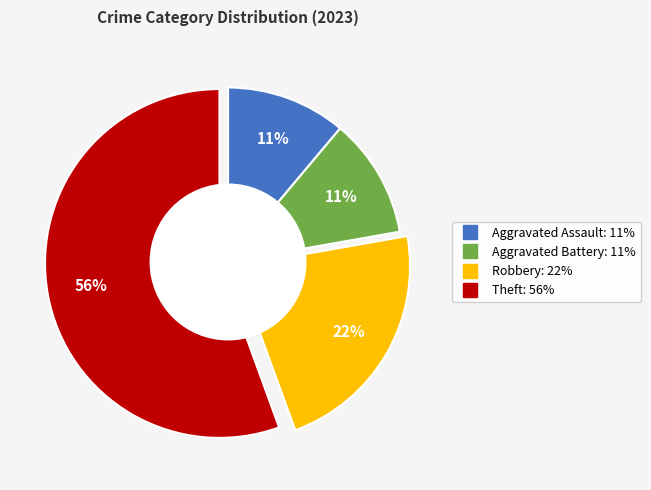

How many slices are in this pie chart?

4